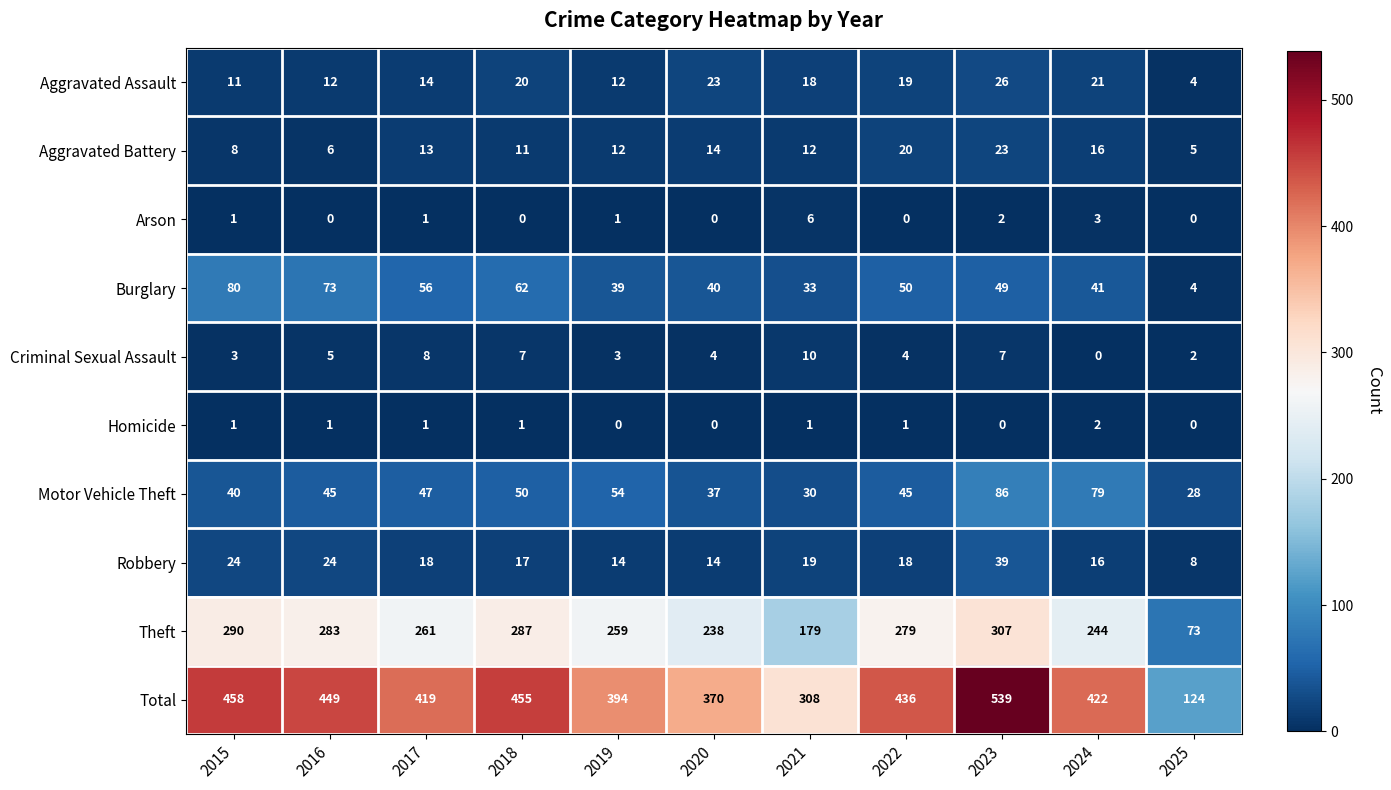

At which category is the sum across all series the highest?

2023